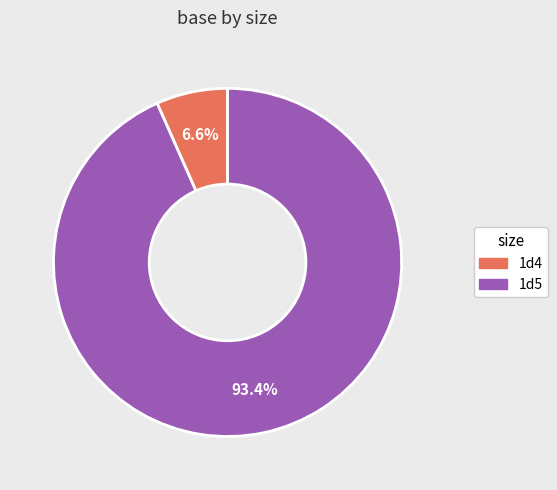

What portion of the pie excludes 1d5?

6.6%